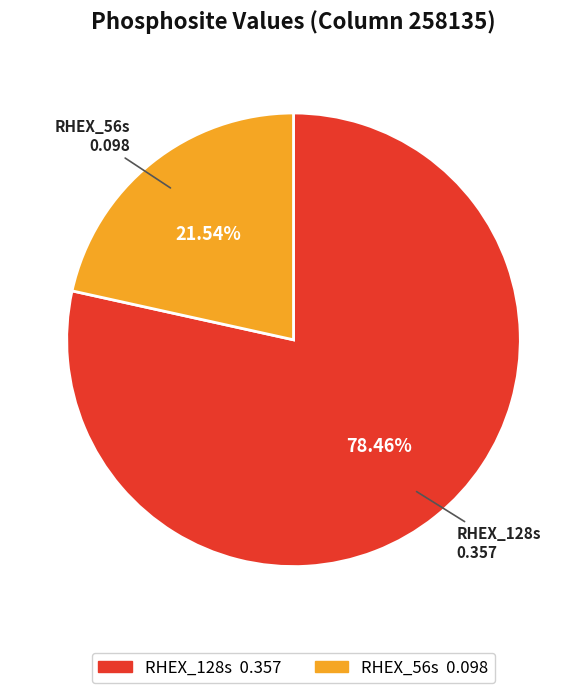

What percentage is the RHEX_128s slice, to the nearest percent?

78%